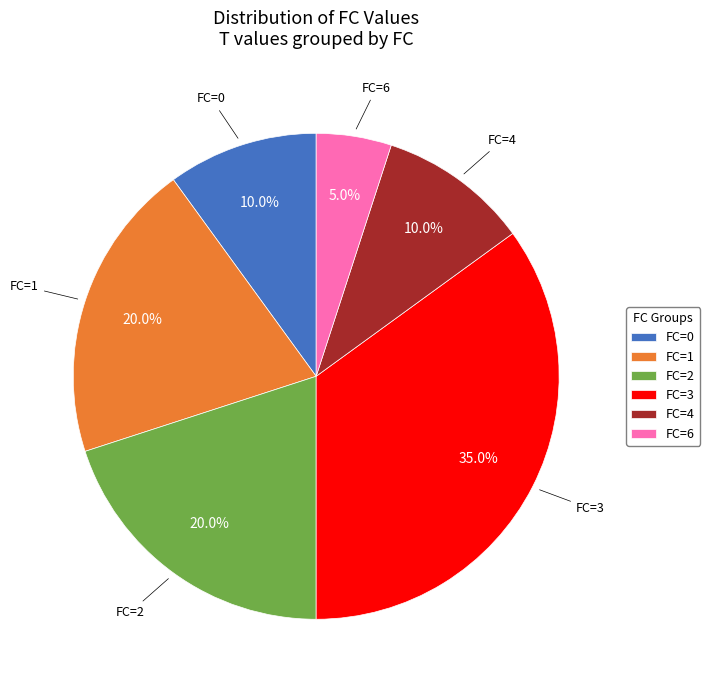

What is the ratio of the value at FC=1 to the value at FC=3?

0.6